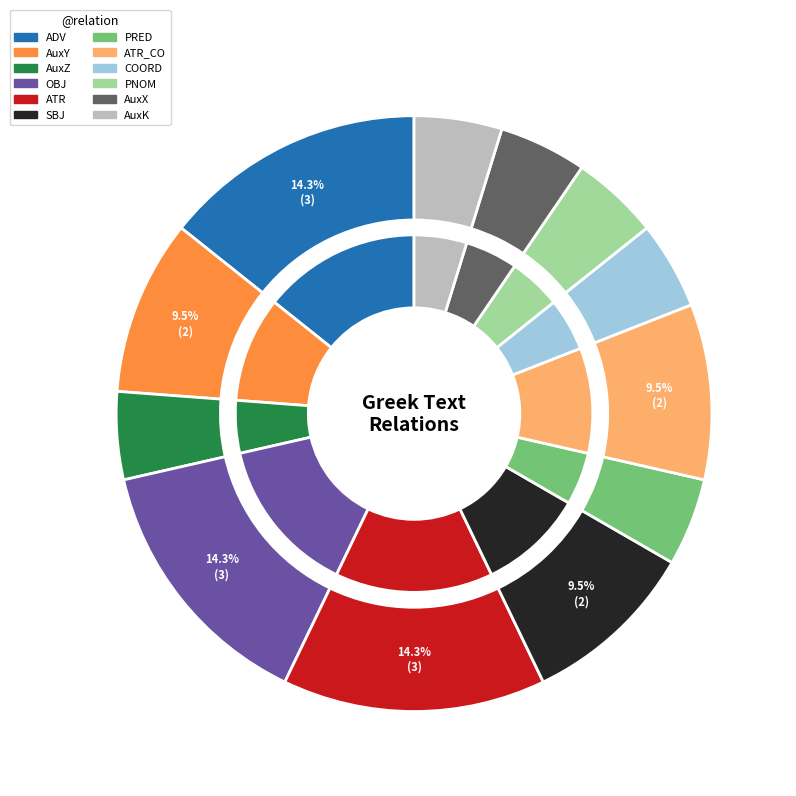

Is it true that COORD is 1% of the pie?

False